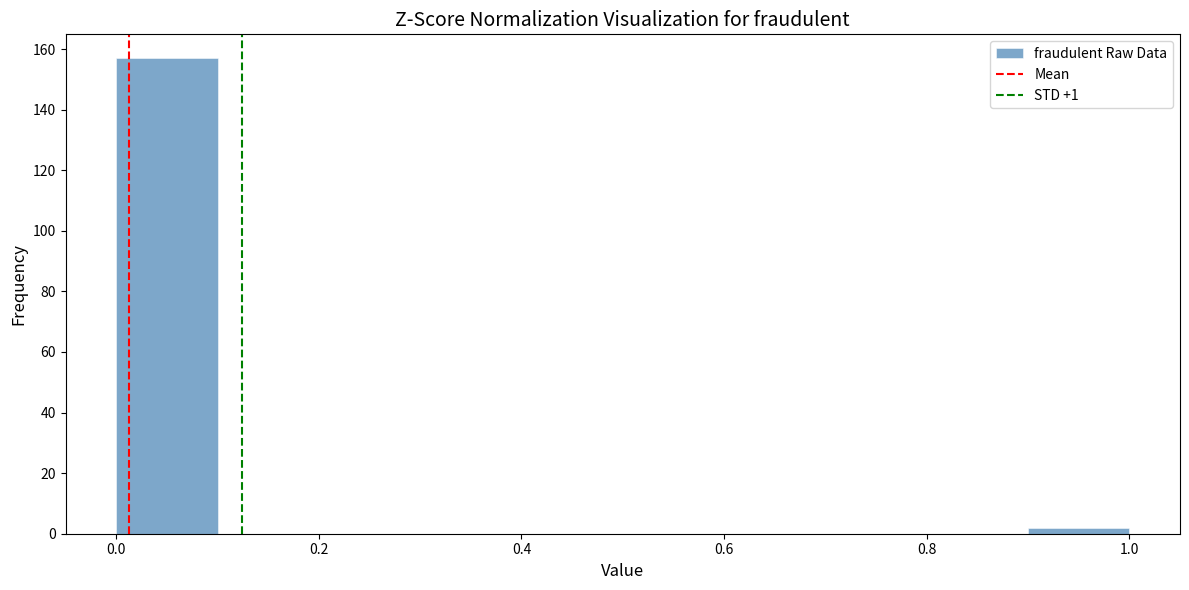

How tall is the bar that spans 0.9 to 1.0 on the x-axis? The values are not printed on the chart, so give them approximately, as read against the axis.

2